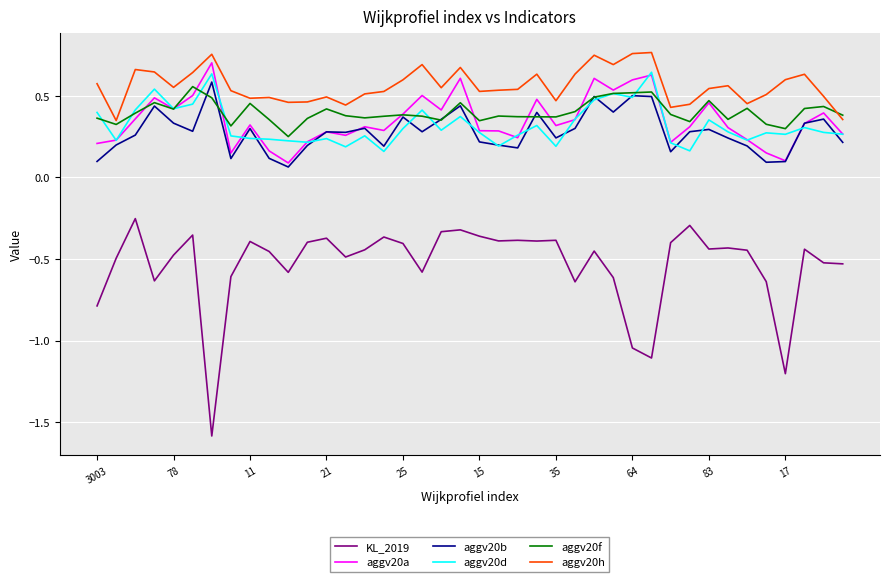

Which series has the widest spread of values?

KL_2019